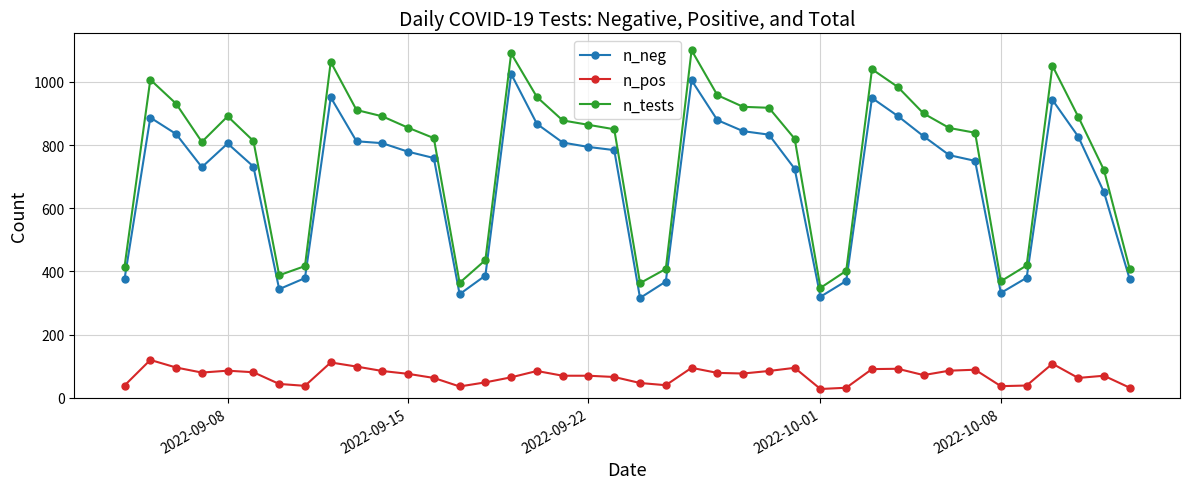

Which series has the largest total across all categories?

n_tests